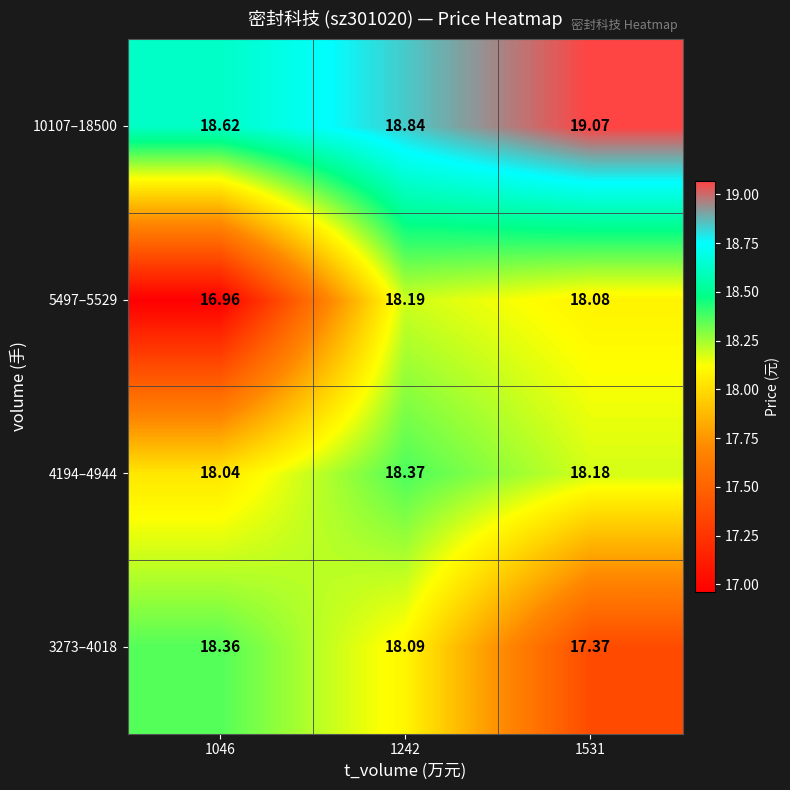

Is the value of 3273–4018 at 1046 greater than the value of 5497–5529 at 1242?

Yes